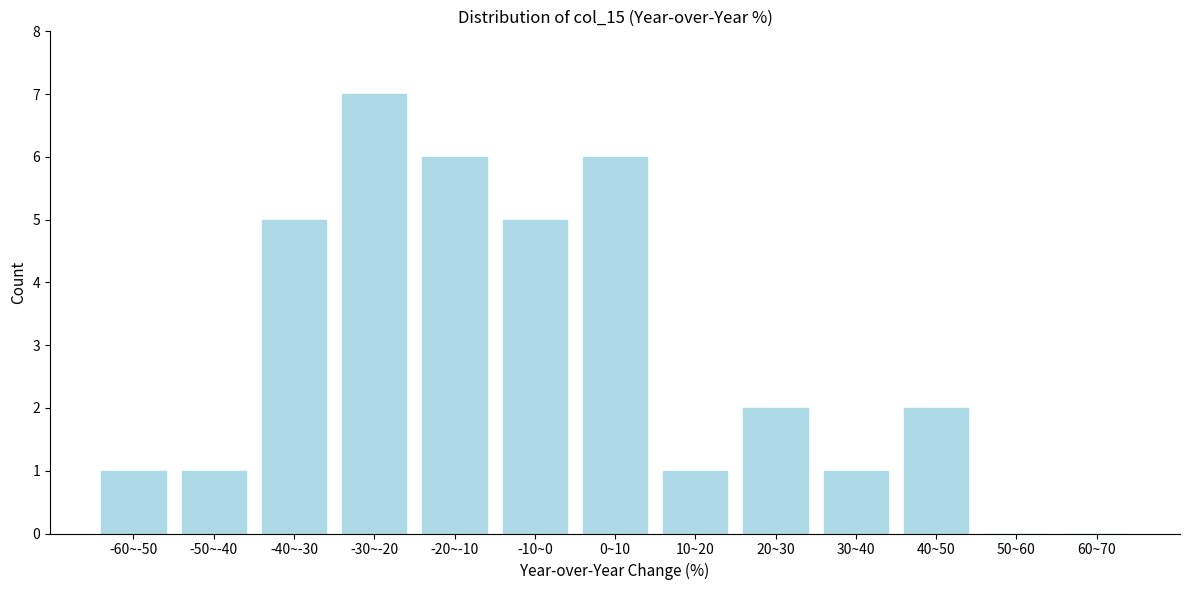

Reading left to right, what are all the values shown in this chart?

-60~-50=1	-50~-40=1	-40~-30=5	-30~-20=7	-20~-10=6	-10~0=5	0~10=6	10~20=1	20~30=2	30~40=1	40~50=2	50~60=0	60~70=0